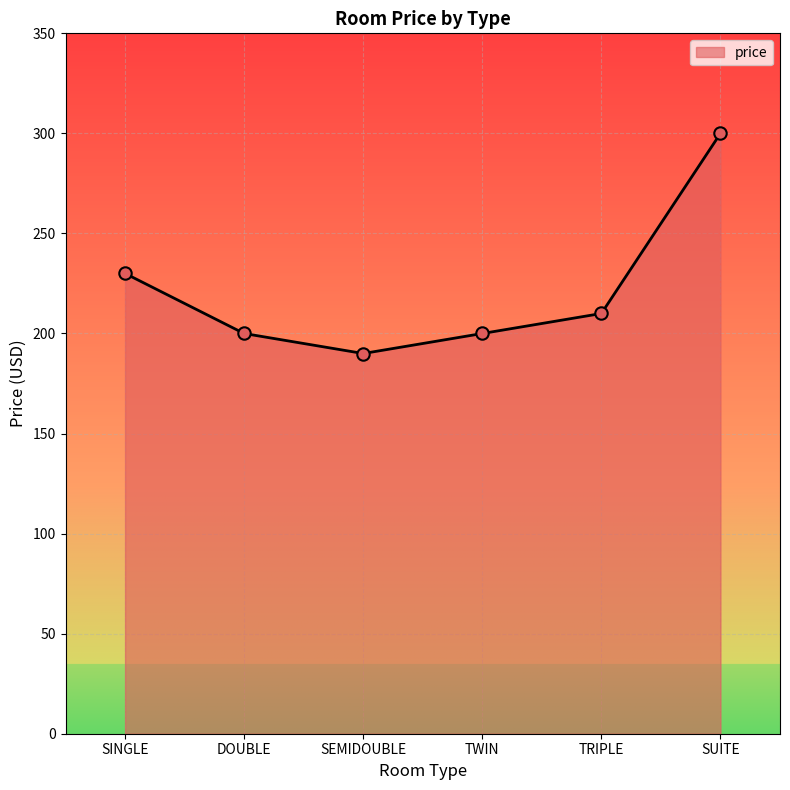

Approximately how many times larger is the value at TWIN compared to SUITE?

0.7